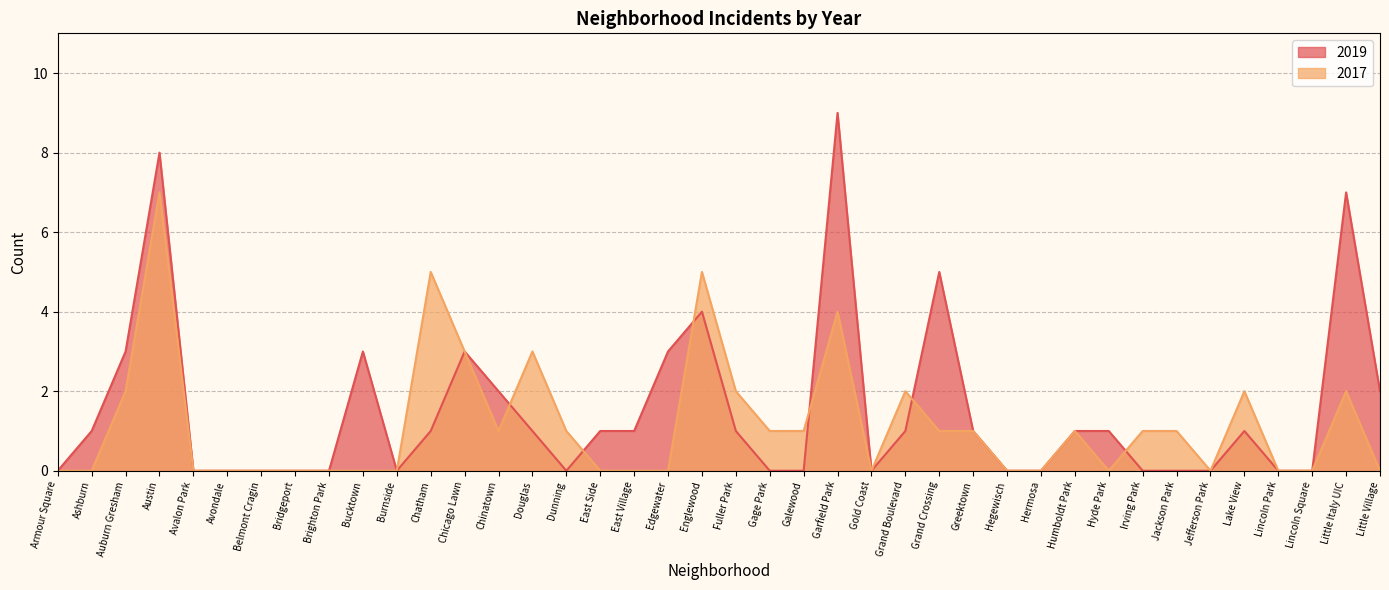

Which series has the largest total across all categories?

2019